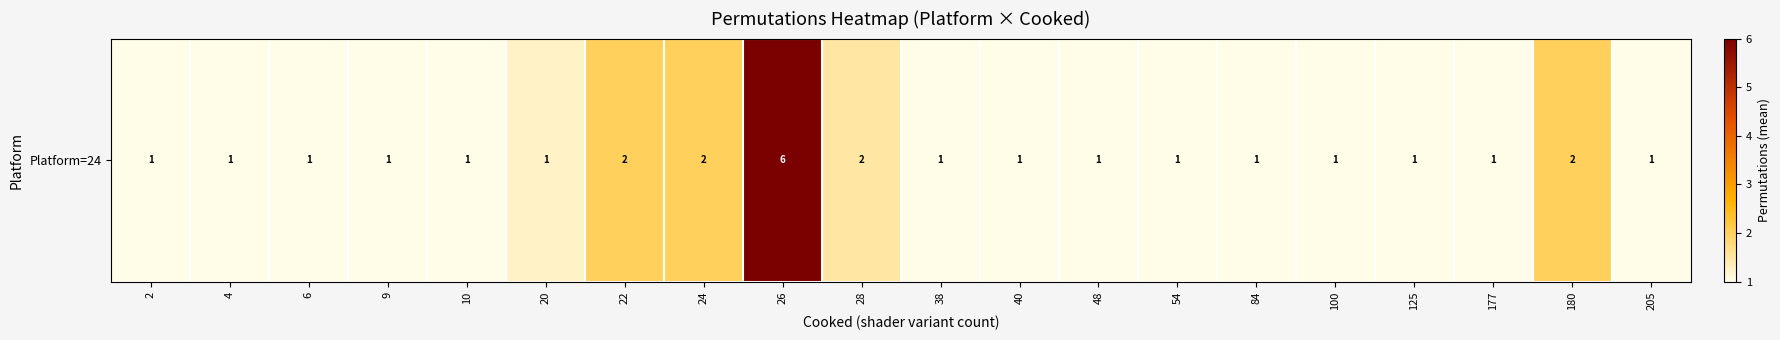

Which category has the highest value across all series?

26